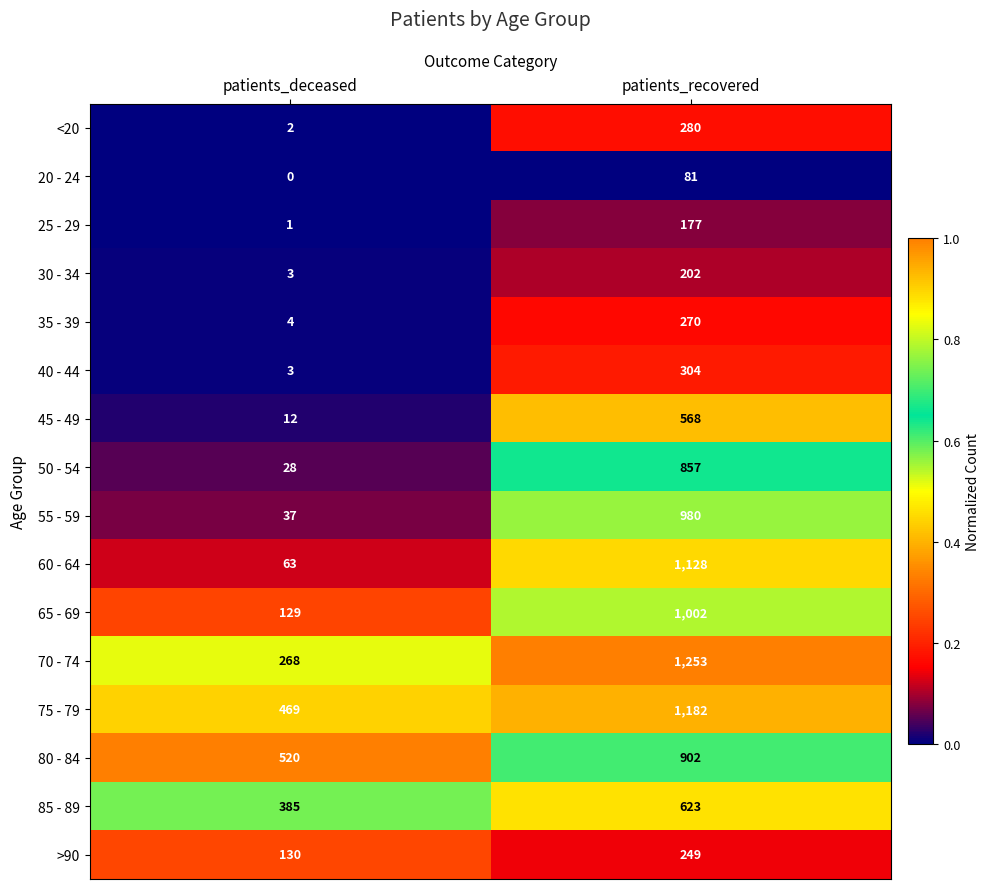

Count the number of categories in the chart.

2